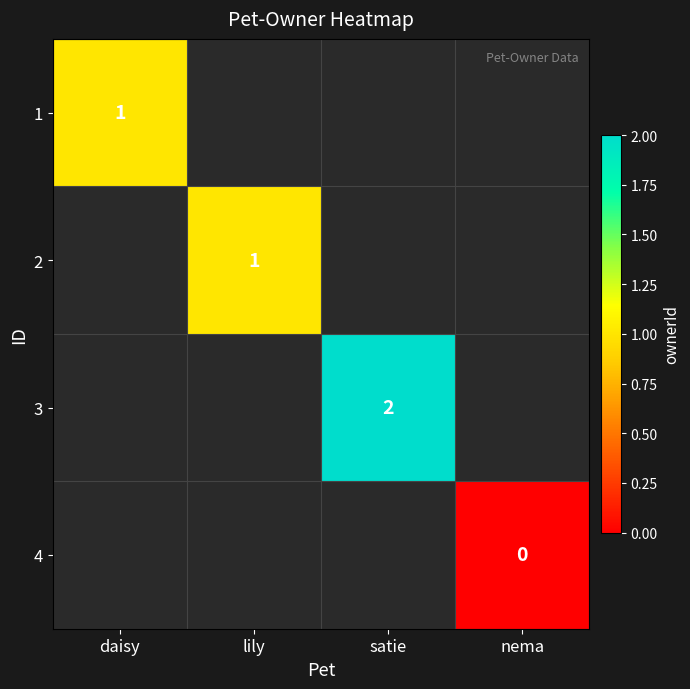

Is the value of 1 at daisy greater than the value of 2 at nema?

No